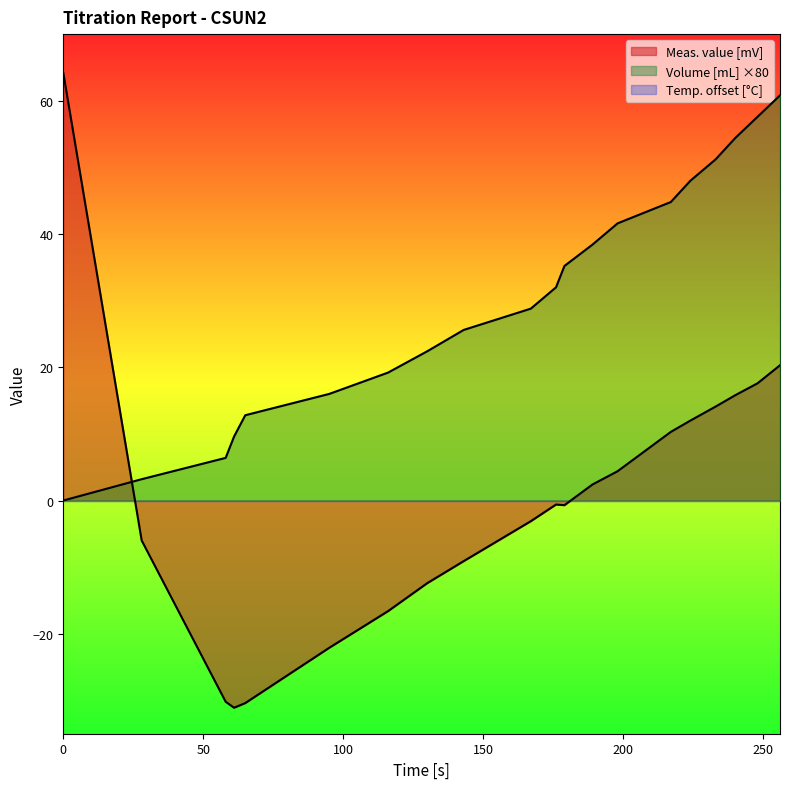

What is the difference between the Meas. value [mV] values at 248 and 116?

34.2